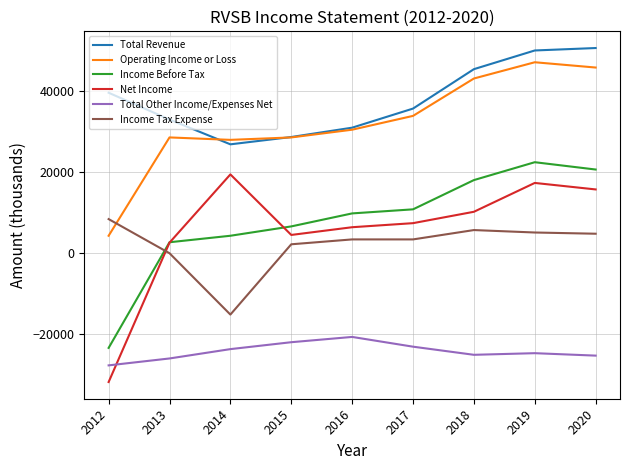

Between 2013 and 2018, which series saw the biggest shift?

Income Before Tax